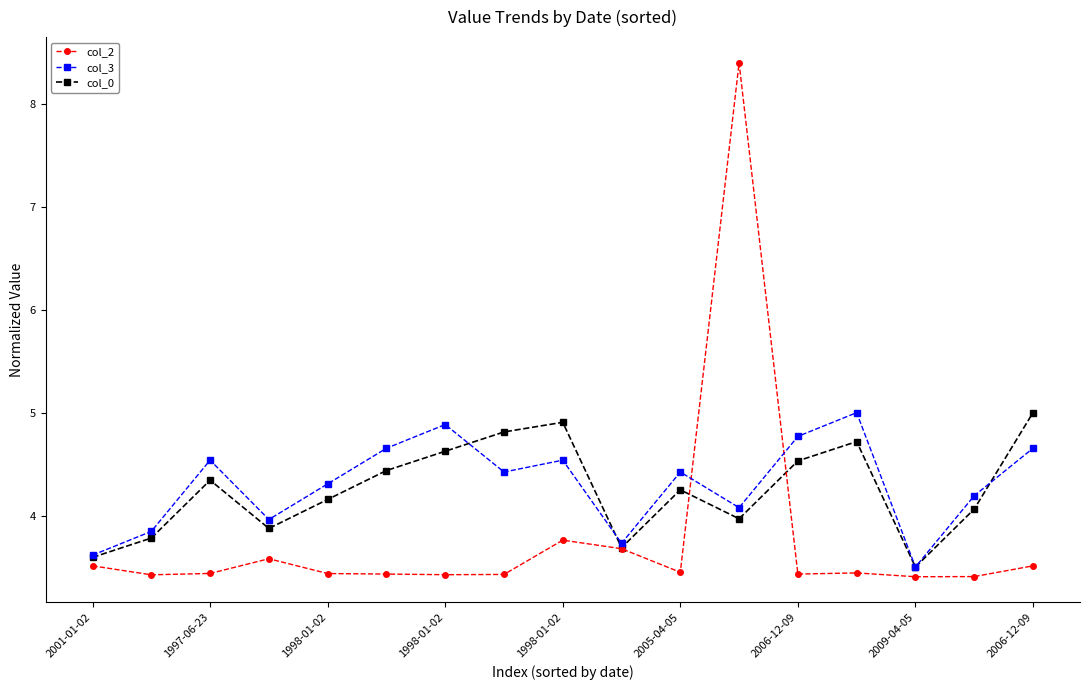

How many values in the col_3 series exceed 4?

12